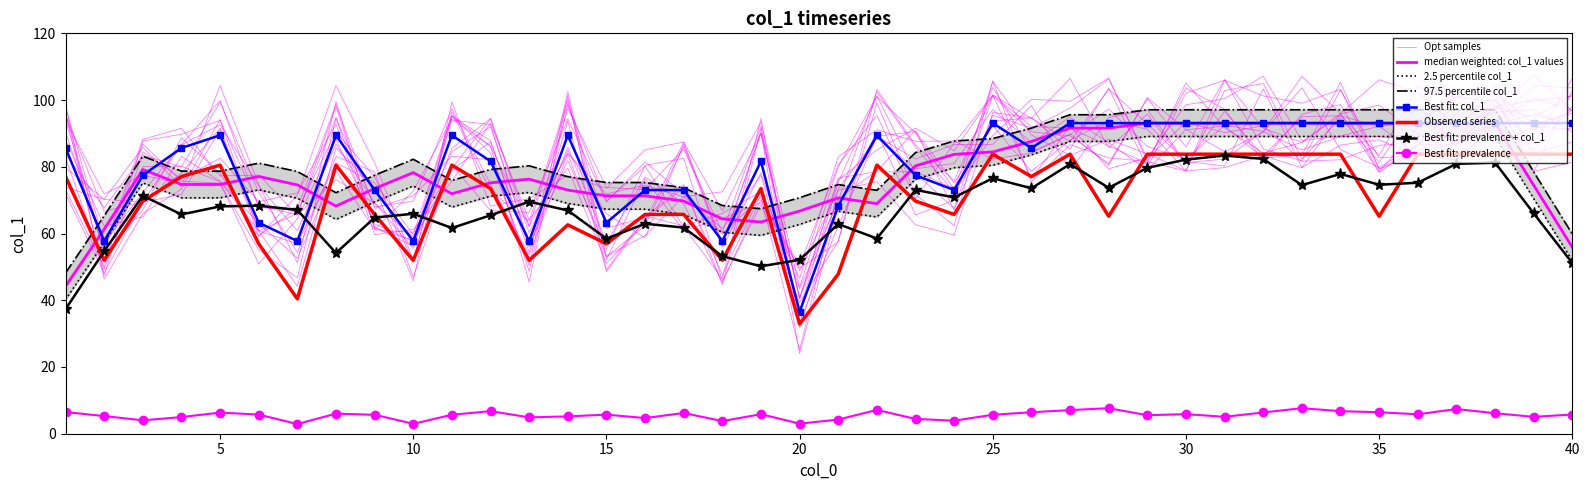

Which category has the highest value across all series?

25